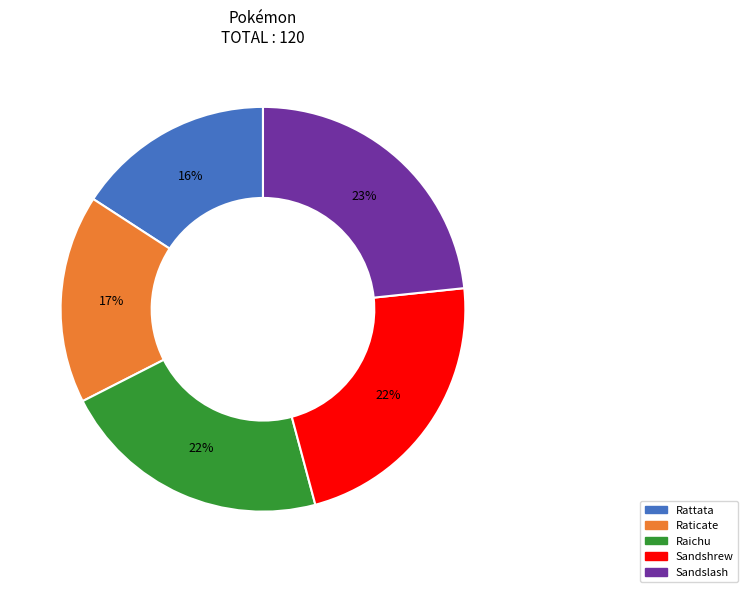

Count the number of slices in the pie.

5